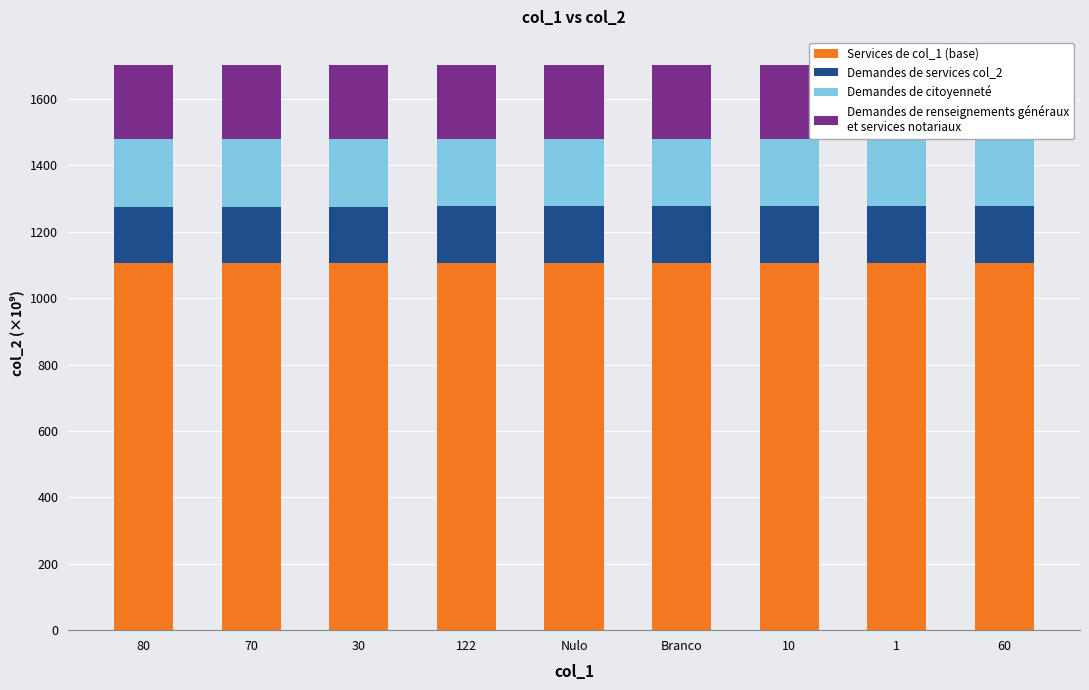

Which series changed the most between Nulo and 60?

Services de col_1 (base)